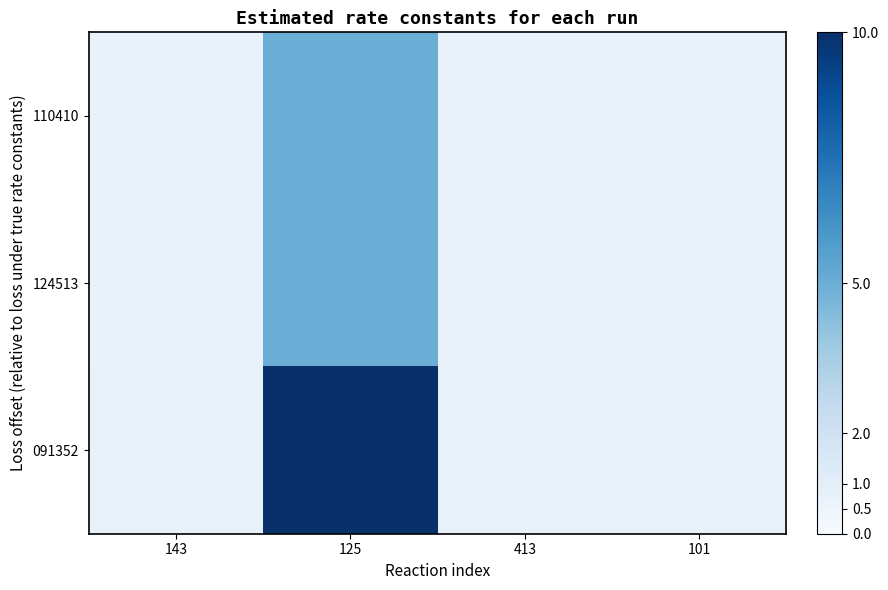

Reading right to left, transcribe all the data shown in this chart.

110410: 101=0.7	413=0.7	125=5.0	143=0.7
124513: 101=0.7	413=0.7	125=5.0	143=0.7
091352: 101=0.8	413=0.7	125=10.0	143=0.7